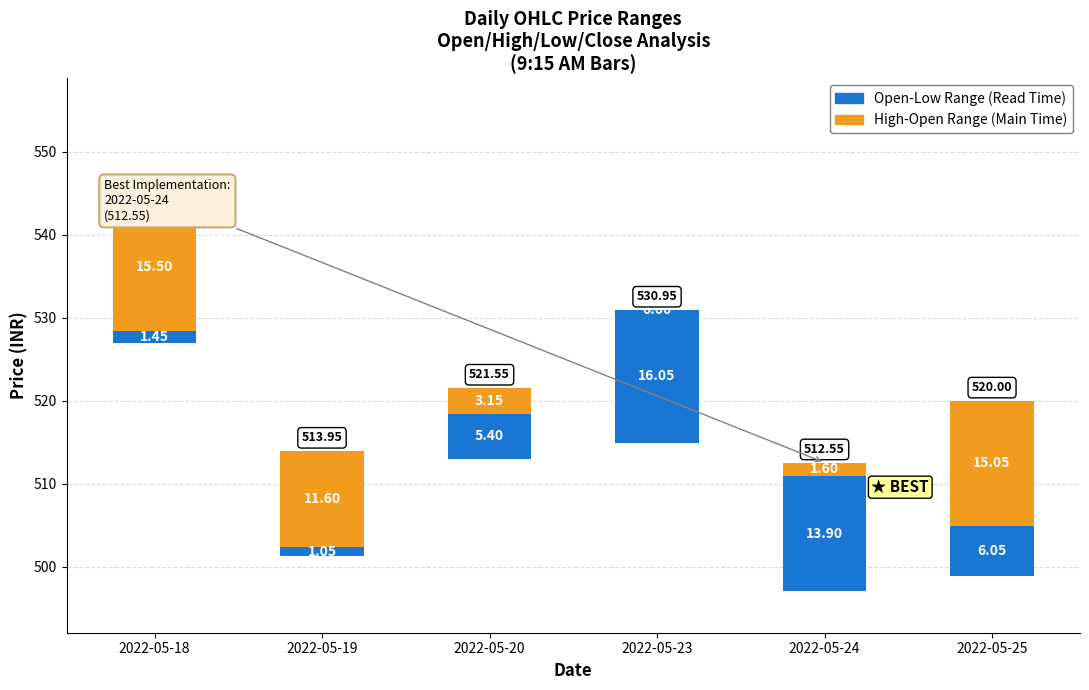

The value of High-Open Range (Main Time) at 2022-05-19 is 19.6. True or false?

False